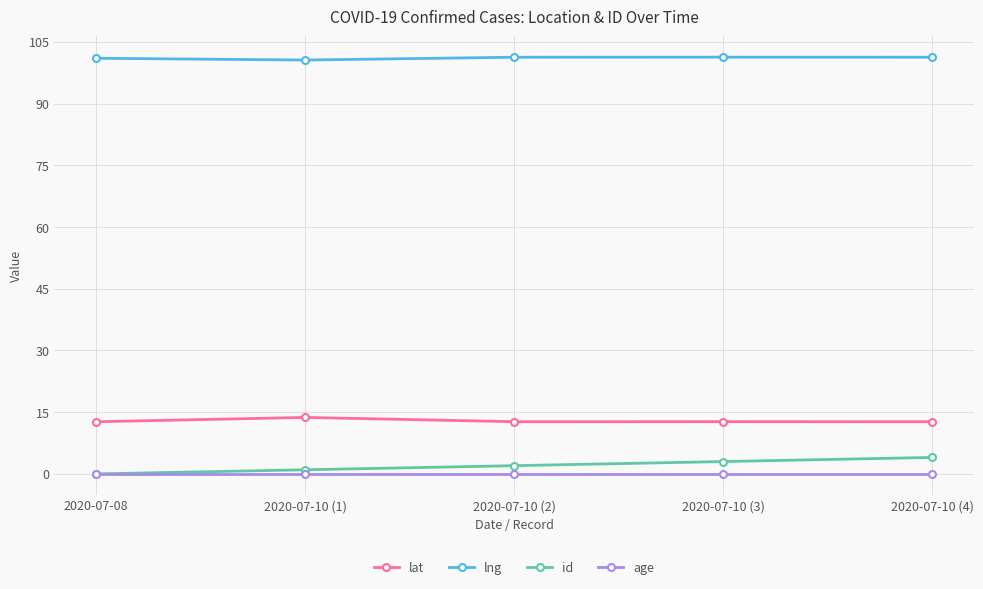

At how many categories does at least one series exceed 33?

5